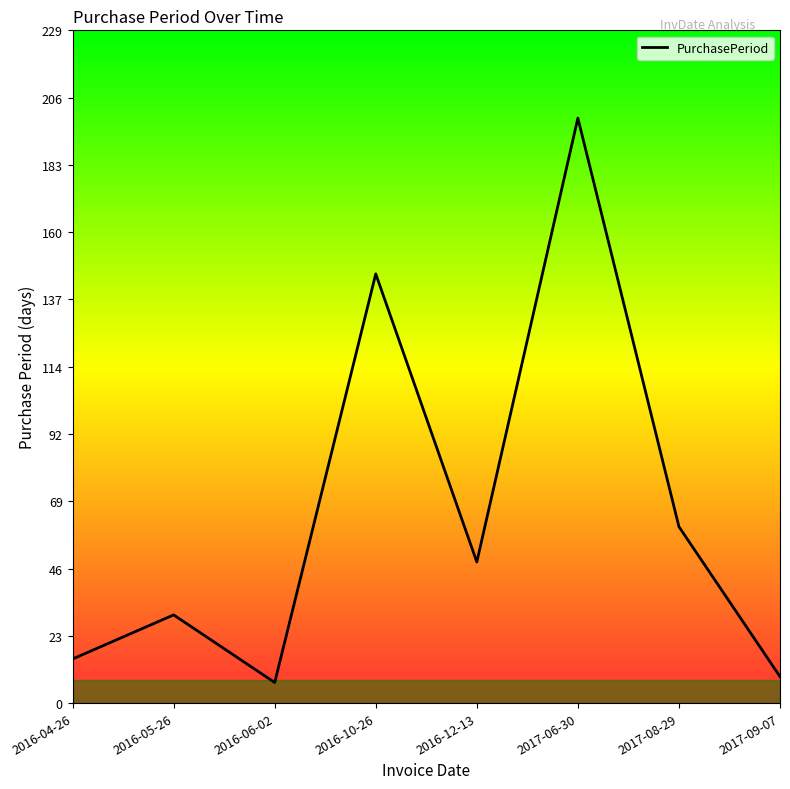

The value at 2017-09-07 is 9. True or false?

True